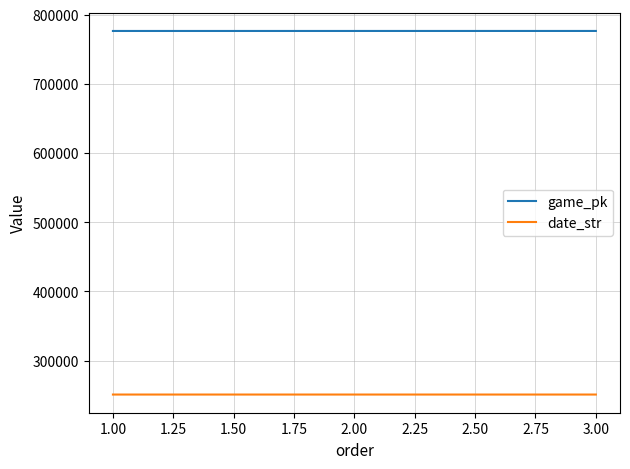

What is the total value across all series at 1.00?

1027304